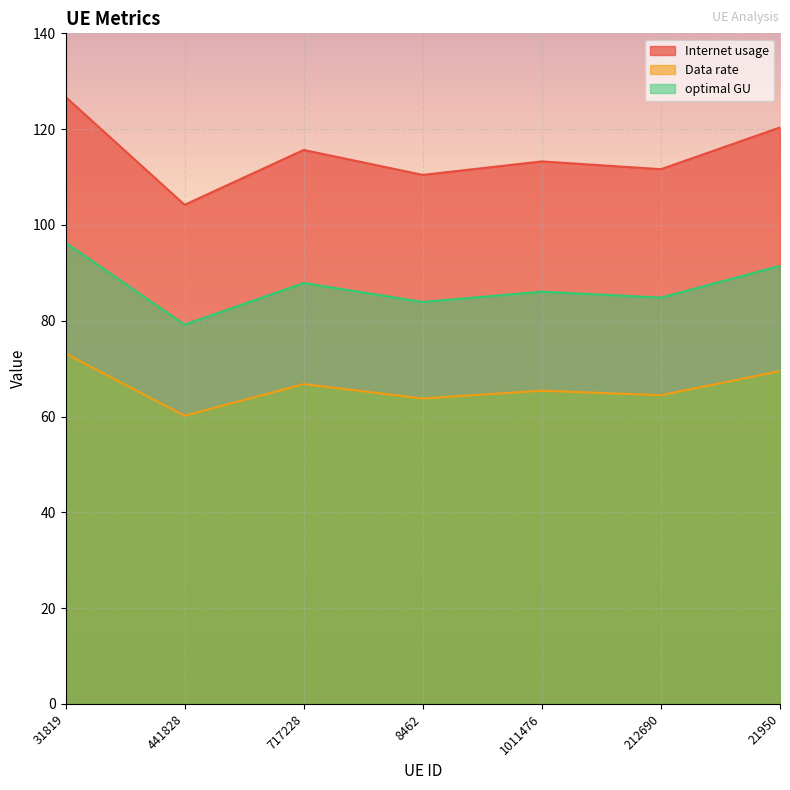

What is the minimum value for Internet usage?

104.2